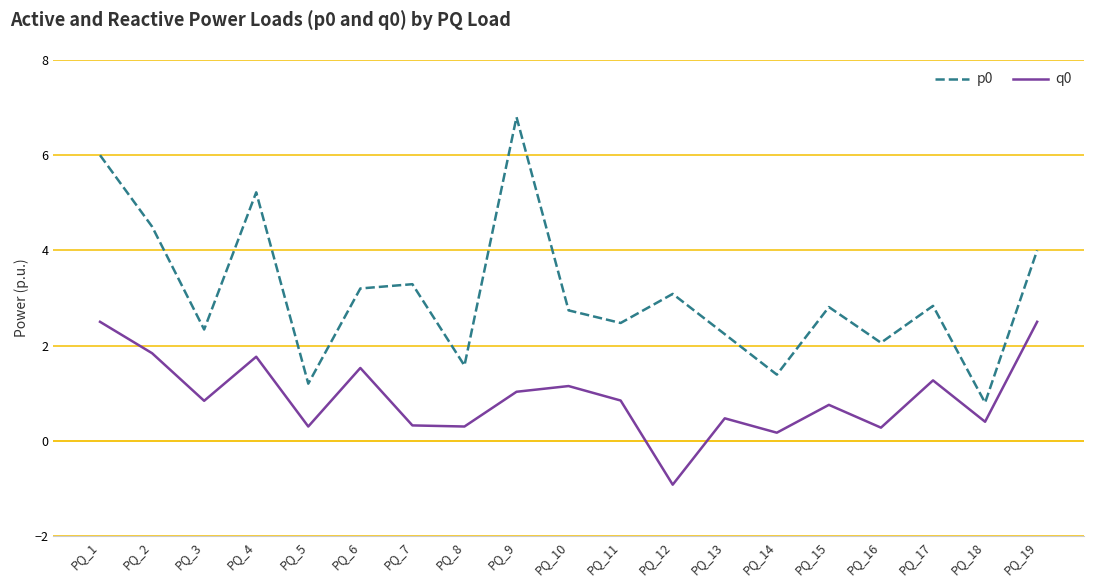

True or false: q0 and p0 cross at least once.

False